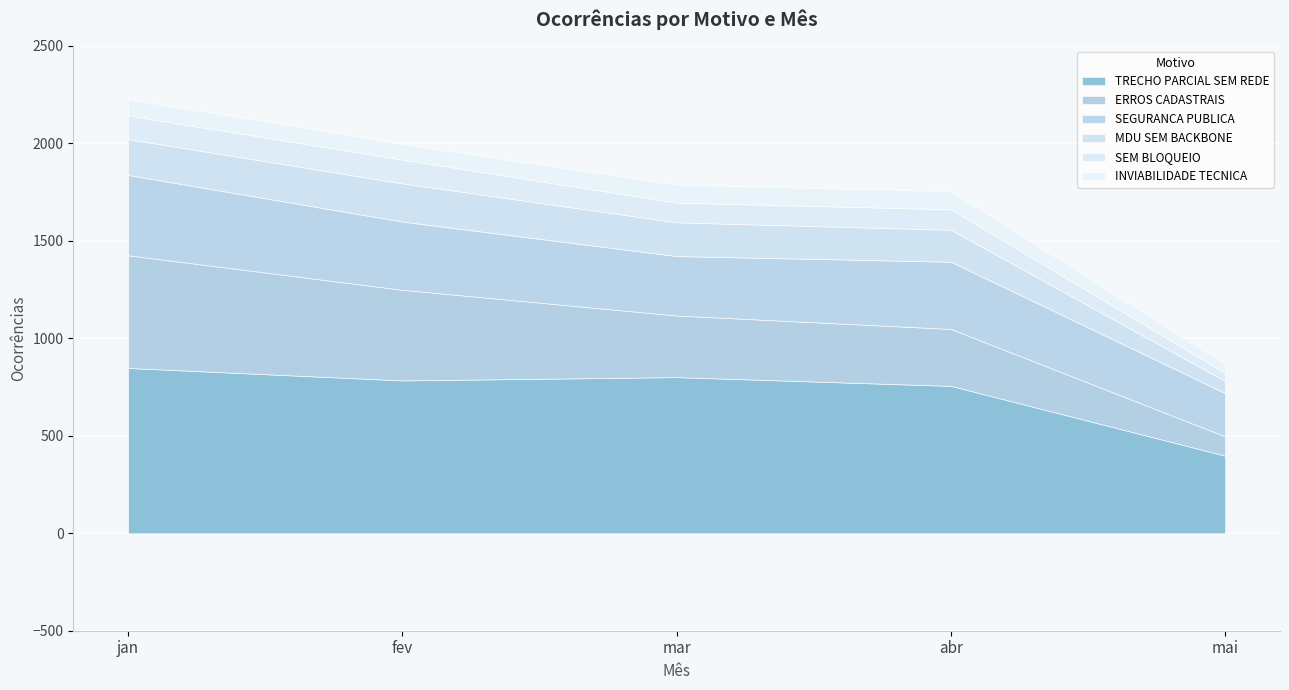

What is the total value across all series at mar?

1788